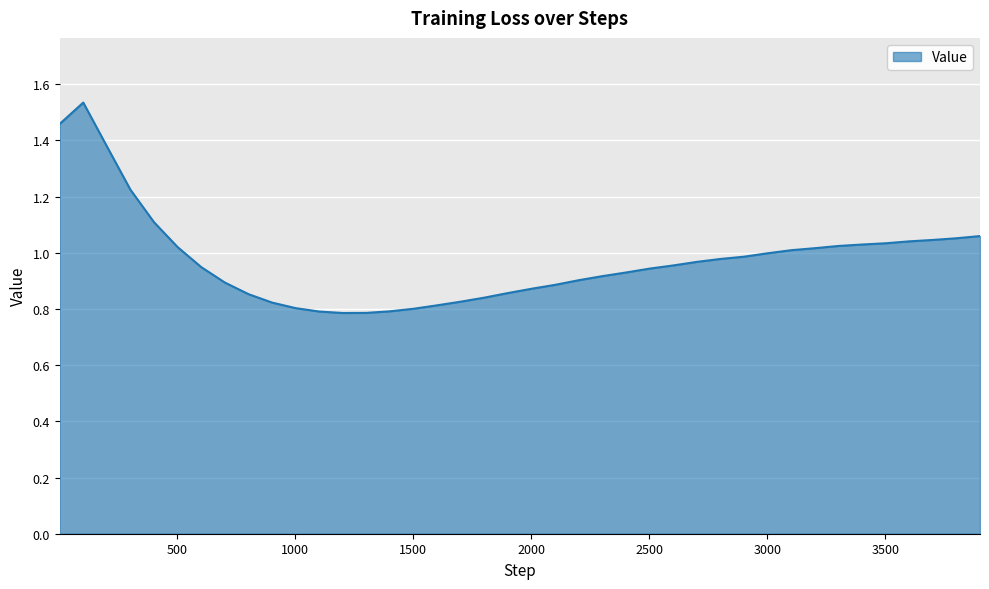

What is the sum of all values?

39.0